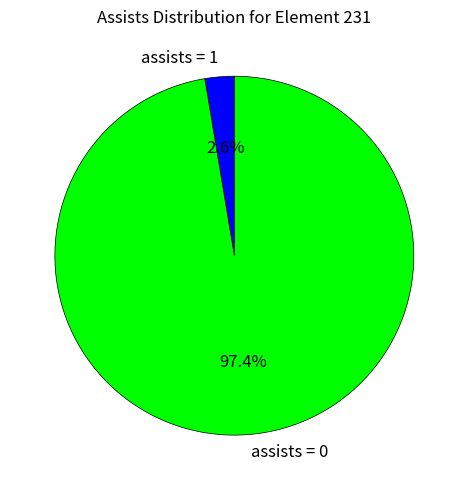

Do assists = 0 and assists = 1 together represent more than half of the pie?

Yes